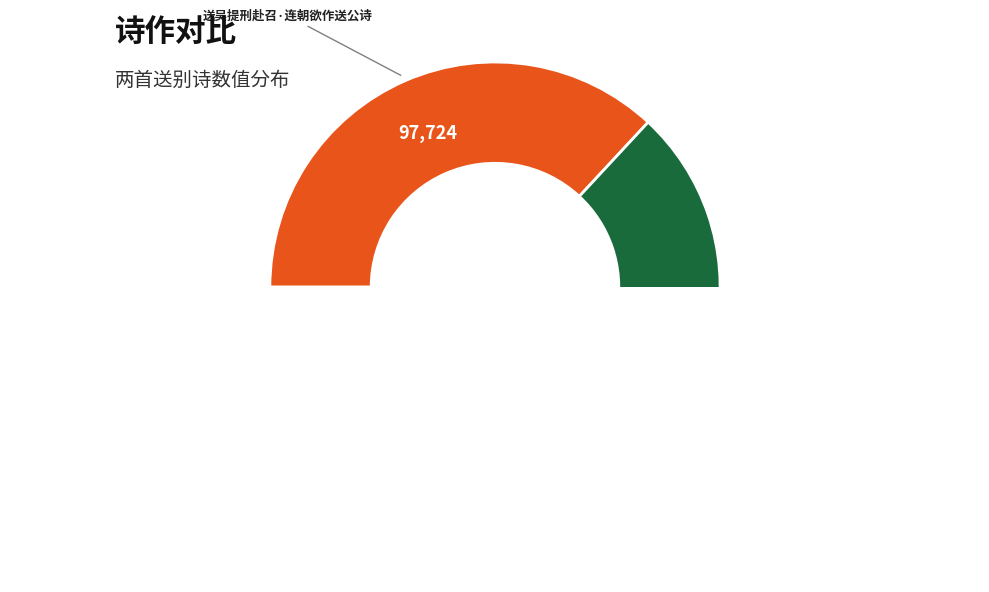

Is there a majority slice in this chart?

Yes